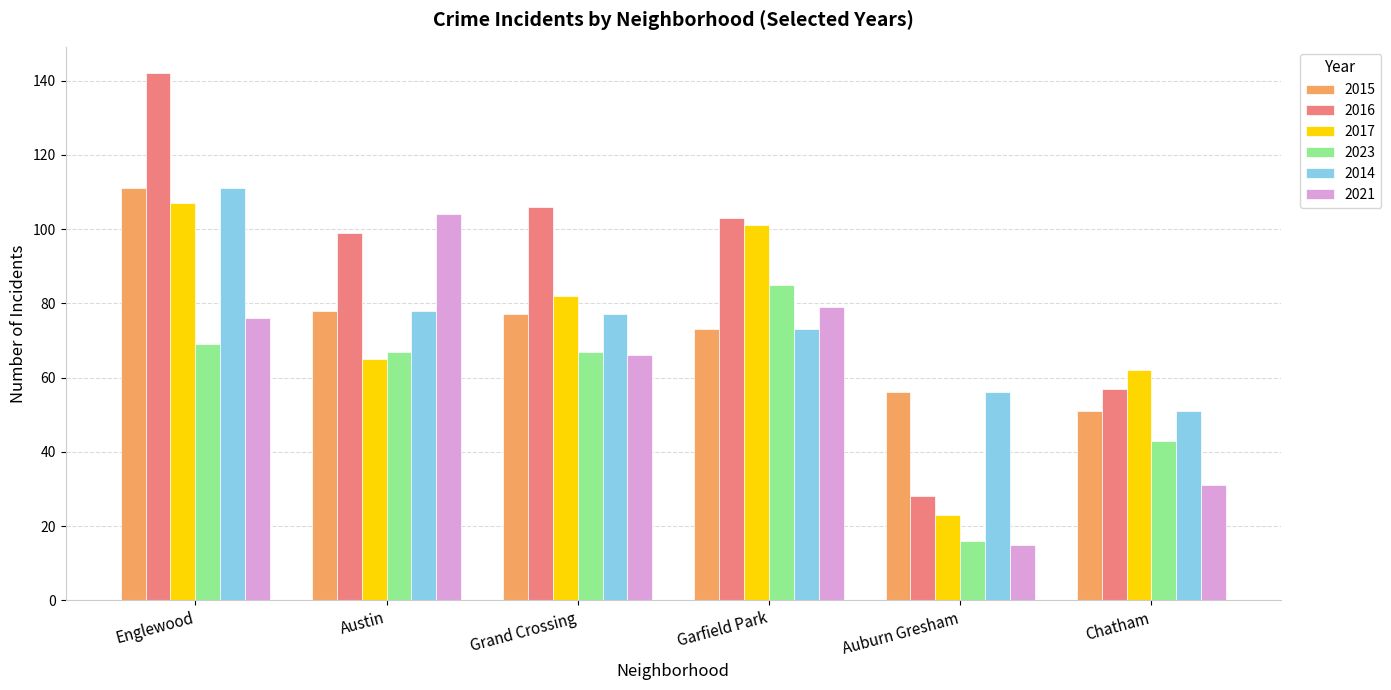

Which series has the largest range (max minus min)?

2016